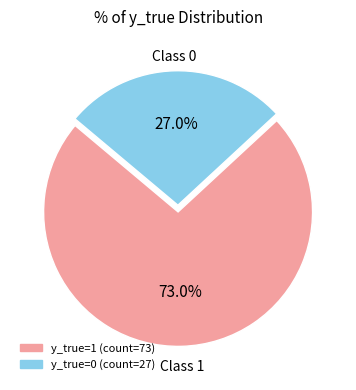

Does any single category account for the majority?

Yes